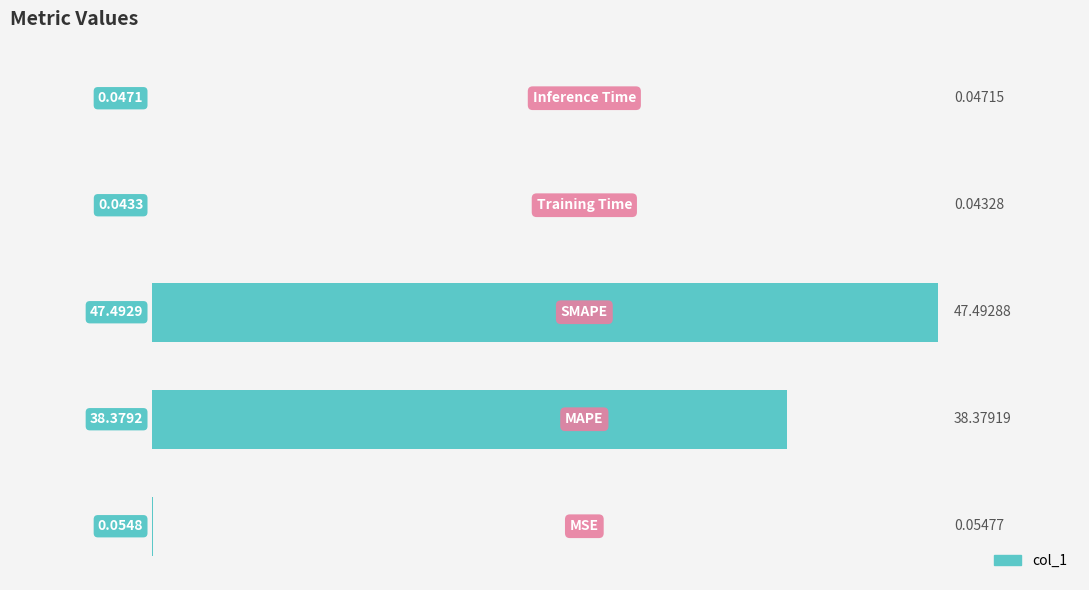

What is the sum of all values?

86.0